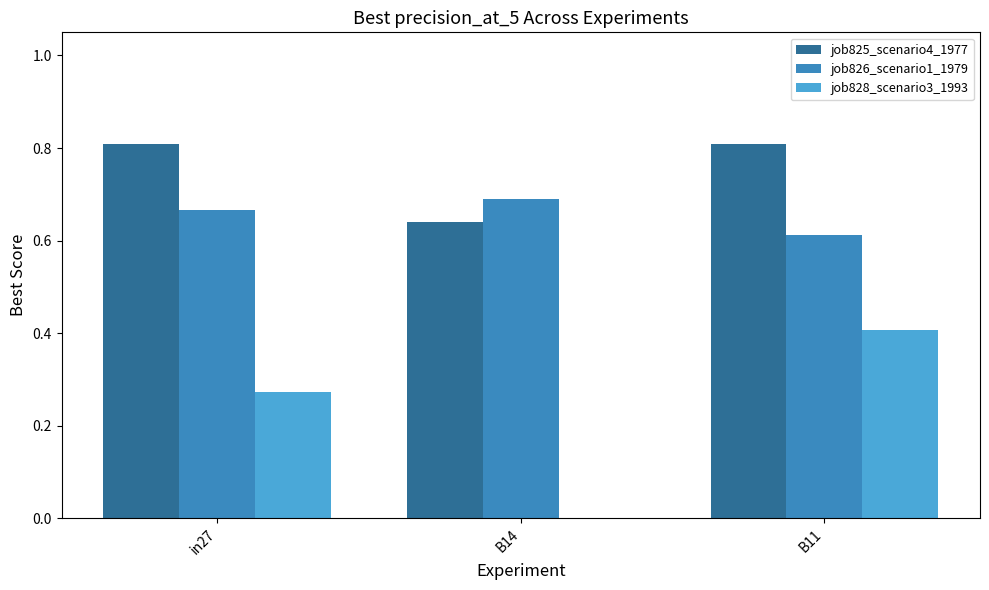

Are the bars grouped side by side (vs. stacked)?

Yes